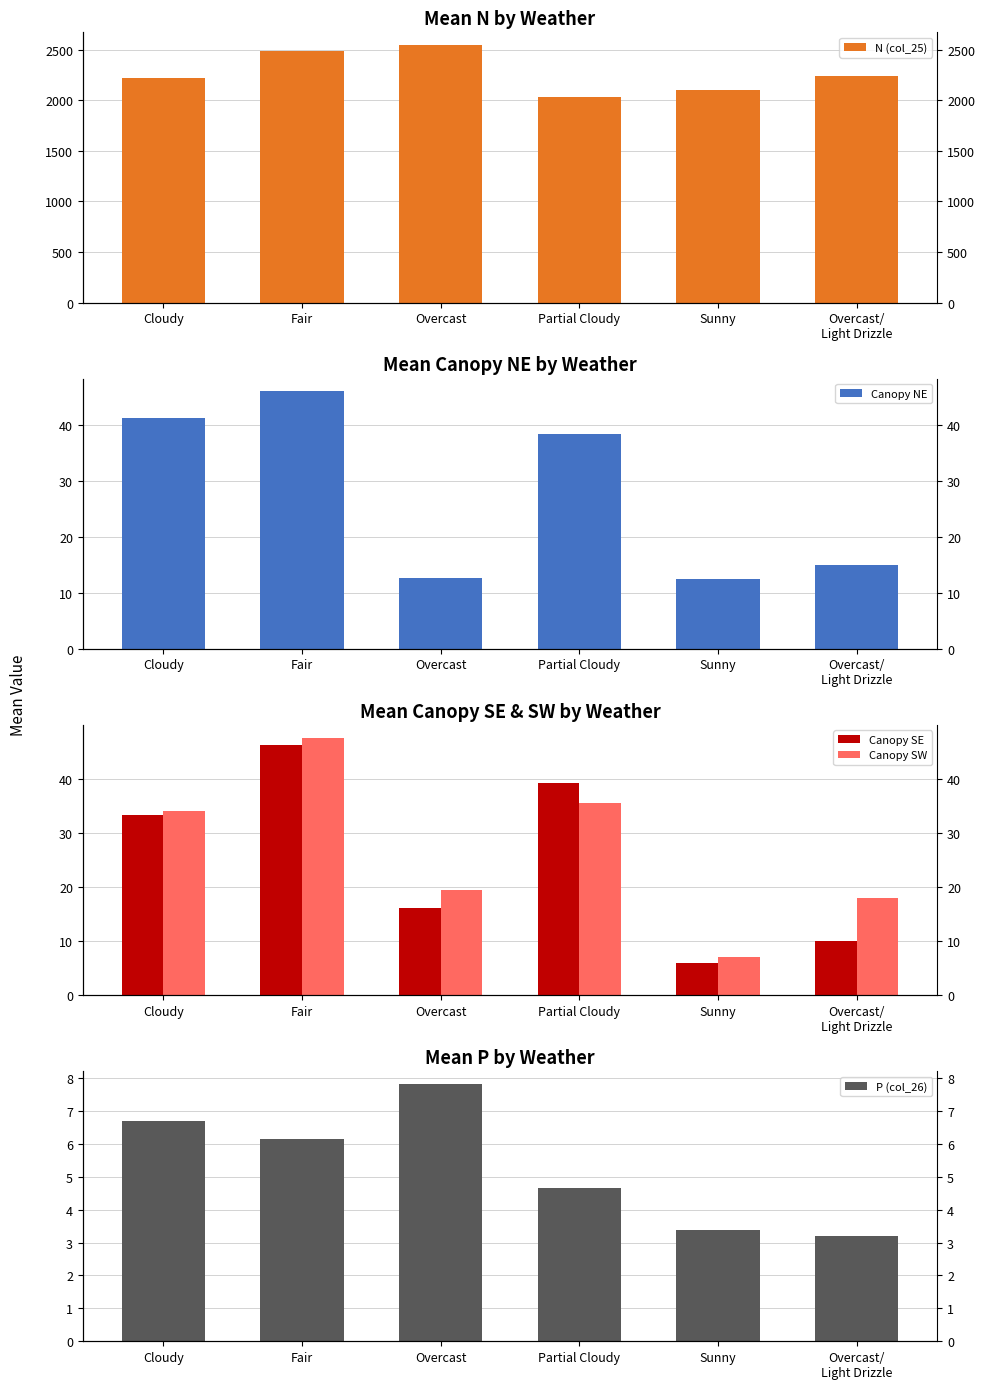

List the labels in order of P (col_26) value, largest first.

Overcast, Cloudy, Fair, Partial Cloudy, Sunny, Overcast/
Light Drizzle